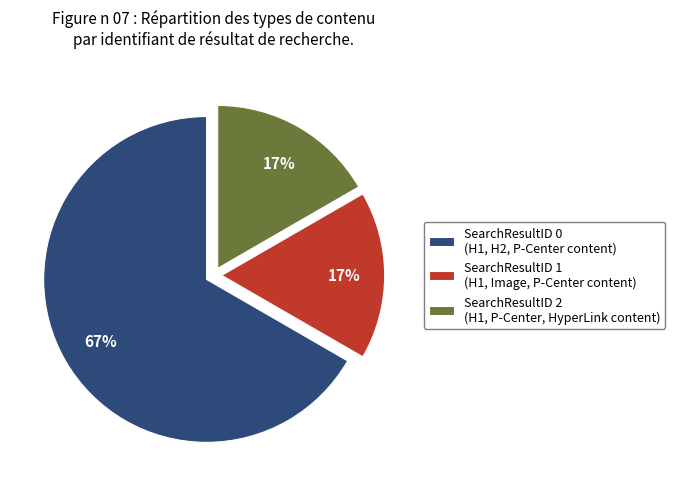

To the nearest percent, what is the average slice percentage?

33%